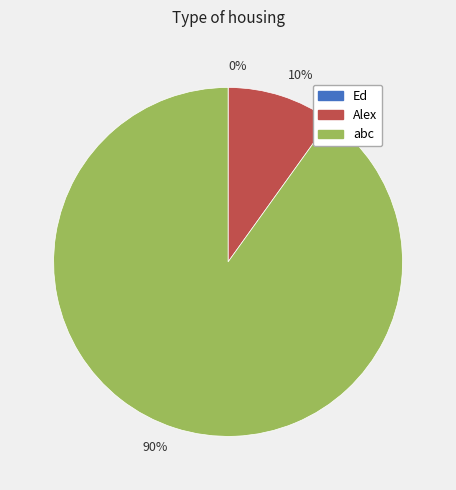

Is there a majority slice in this chart?

Yes